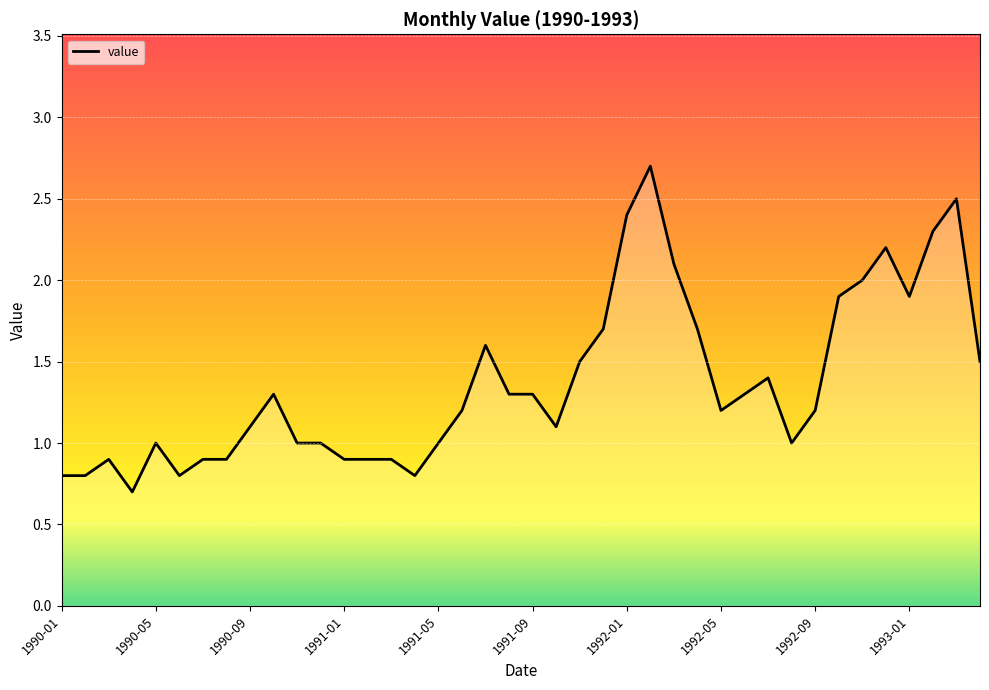

Rank the categories by value from lowest to highest.

1990-04, 1990-01, 1990-02, 1990-06, 1991-04, 1990-03, 1990-07, 1990-08, 1991-01, 1991-02, 1991-03, 1990-05, 1990-11, 1990-12, 1991-05, 1992-08, 1990-09, 1991-10, 1991-06, 1992-05, 1992-09, 1990-10, 1991-08, 1991-09, 1992-06, 1992-07, 1991-11, 1993-04, 1991-07, 1991-12, 1992-04, 1992-10, 1993-01, 1992-11, 1992-03, 1992-12, 1993-02, 1992-01, 1993-03, 1992-02